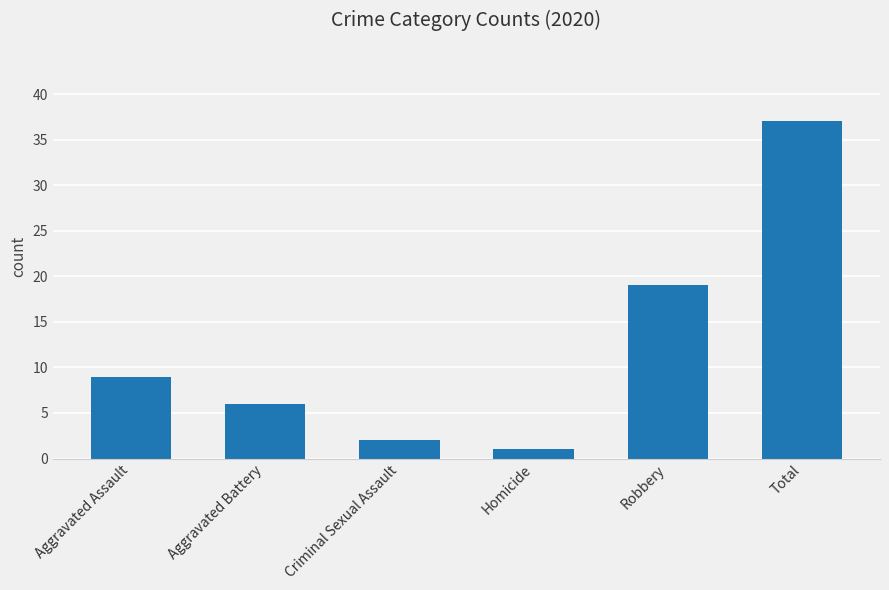

Which label corresponds to the smallest value in the chart?

Homicide